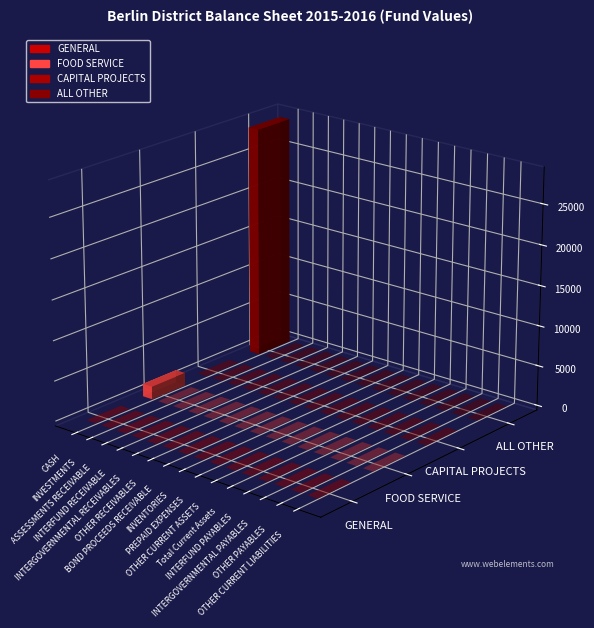

What are all the series names shown in the legend?

GENERAL, FOOD SERVICE, CAPITAL PROJECTS, ALL OTHER